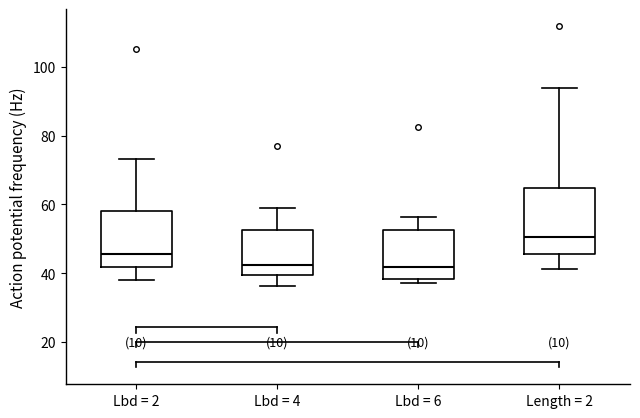

Reading left to right, transcribe this box plot: for each box, give where its median line is, the range the box spans, and where its two whiskers end, as read against the y-axis. The values are not printed on the chart, so give them approximately, as read against the axis.

Lbd = 2: median 46, box 42 to 58, whiskers 38 to 74
Lbd = 4: median 42, box 40 to 52, whiskers 36 to 60
Lbd = 6: median 42, box 38 to 52, whiskers 38 (just below the box's lower edge) to 56
Length = 2: median 50, box 46 to 64, whiskers 42 to 94